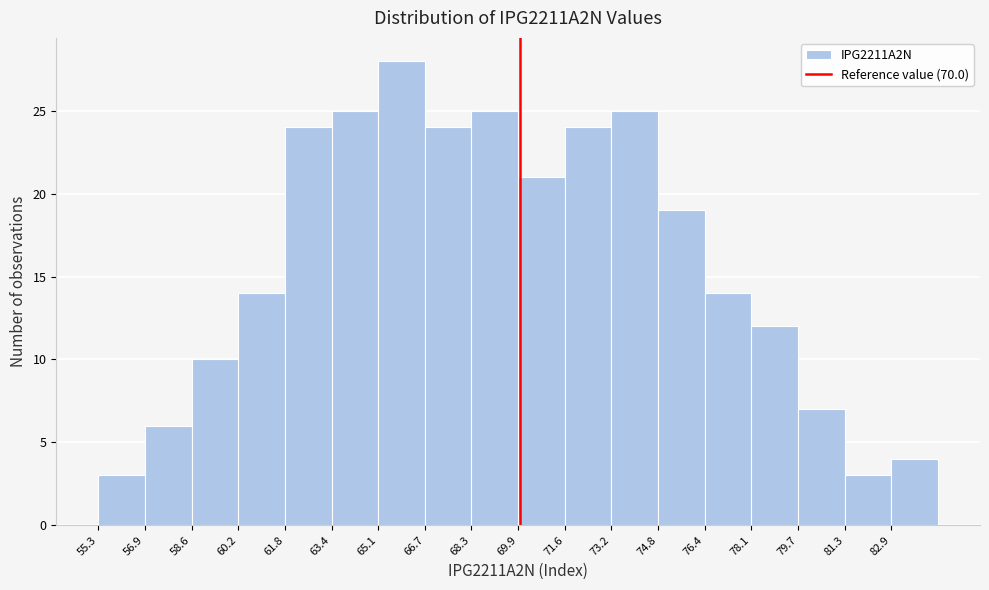

Reading left to right, list every bar in this chart as the range it spans on the x-axis followed by its height. Neither the bar edges nor the heights are printed on the chart, so give them approximately, as read against the axes.

55.4 to 57.0: 3
57.0 to 58.6: 6
58.6 to 60.2: 10
60.2 to 61.8: 14
61.8 to 63.4: 24
63.4 to 65.0: 25
65.0 to 66.6: 28
66.6 to 68.4: 24
68.4 to 70.0: 25
70.0 to 71.6: 21
71.6 to 73.2: 24
73.2 to 74.8: 25
74.8 to 76.4: 19
76.4 to 78.0: 14
78.0 to 79.6: 12
79.6 to 81.4: 7
81.4 to 83.0: 3
83.0 to 84.6: 4